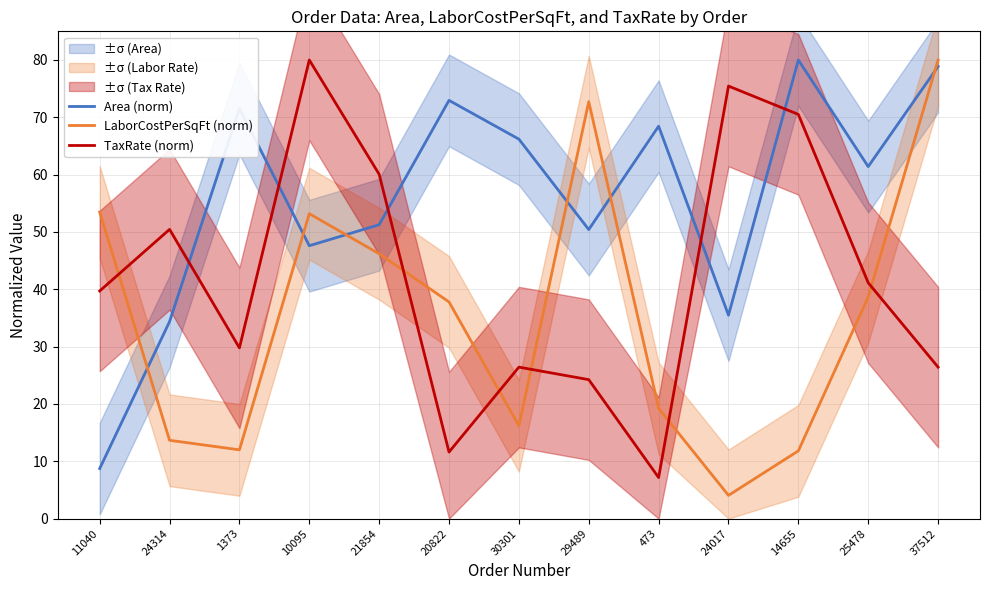

What is the sum of all LaborCostPerSqFt (norm) values?

459.1